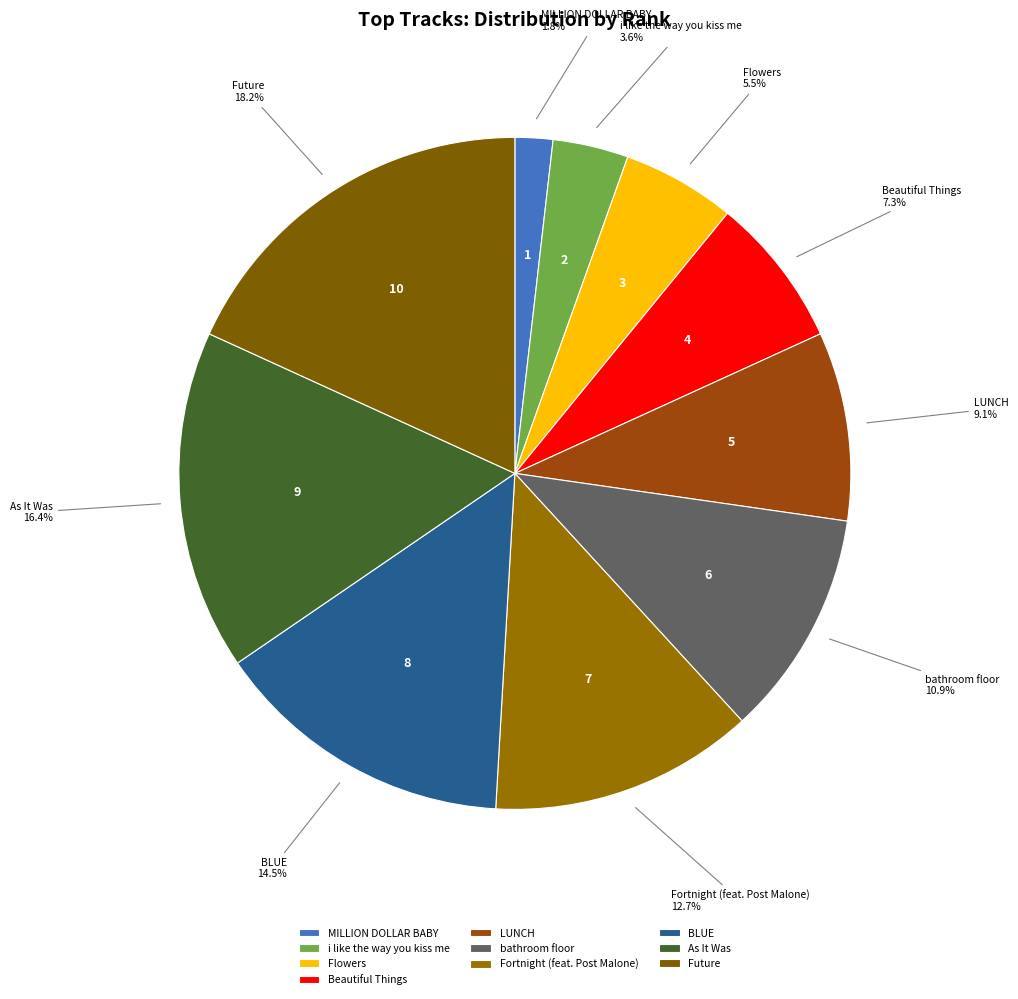

What percentage is the LUNCH slice, to the nearest percent?

9%